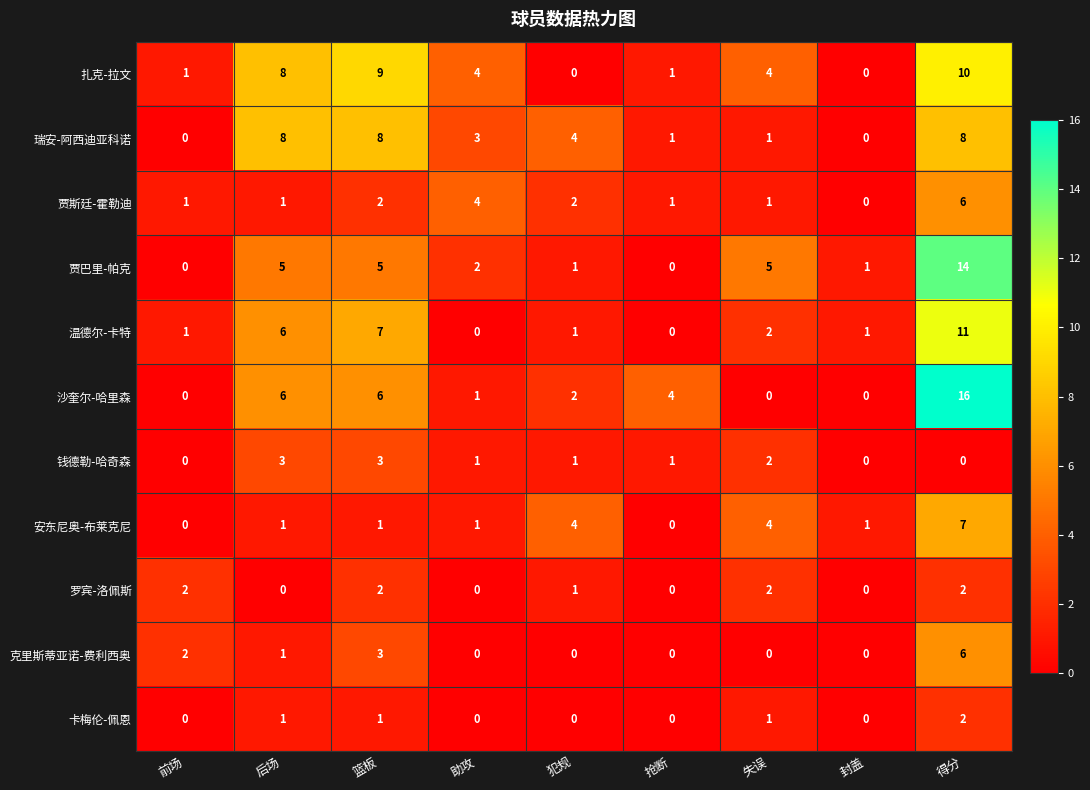

What is the sum of all 克里斯蒂亚诺-费利西奥 values?

12